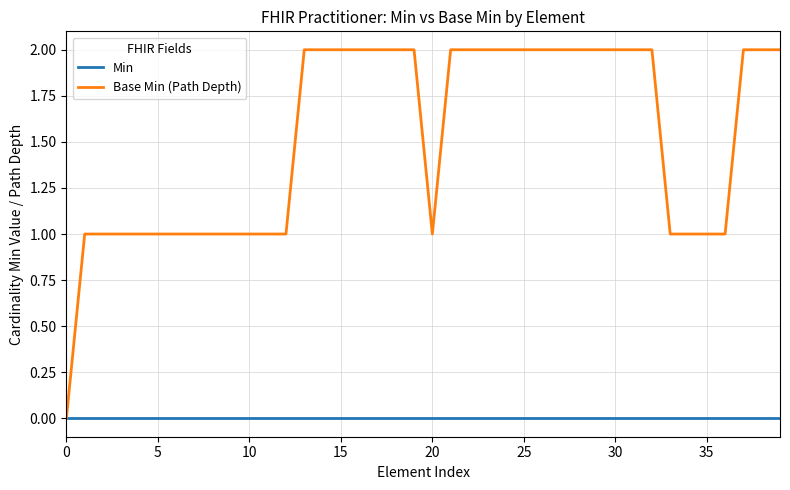

Rank the series by their average value, from highest to lowest.

Base Min (Path Depth), Min